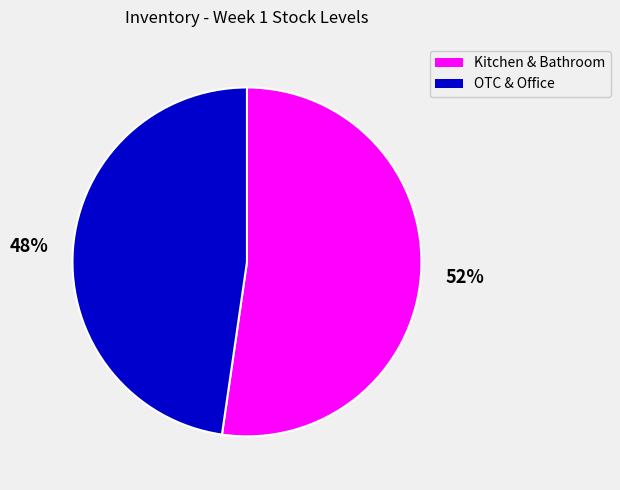

Count the number of slices in the pie.

2